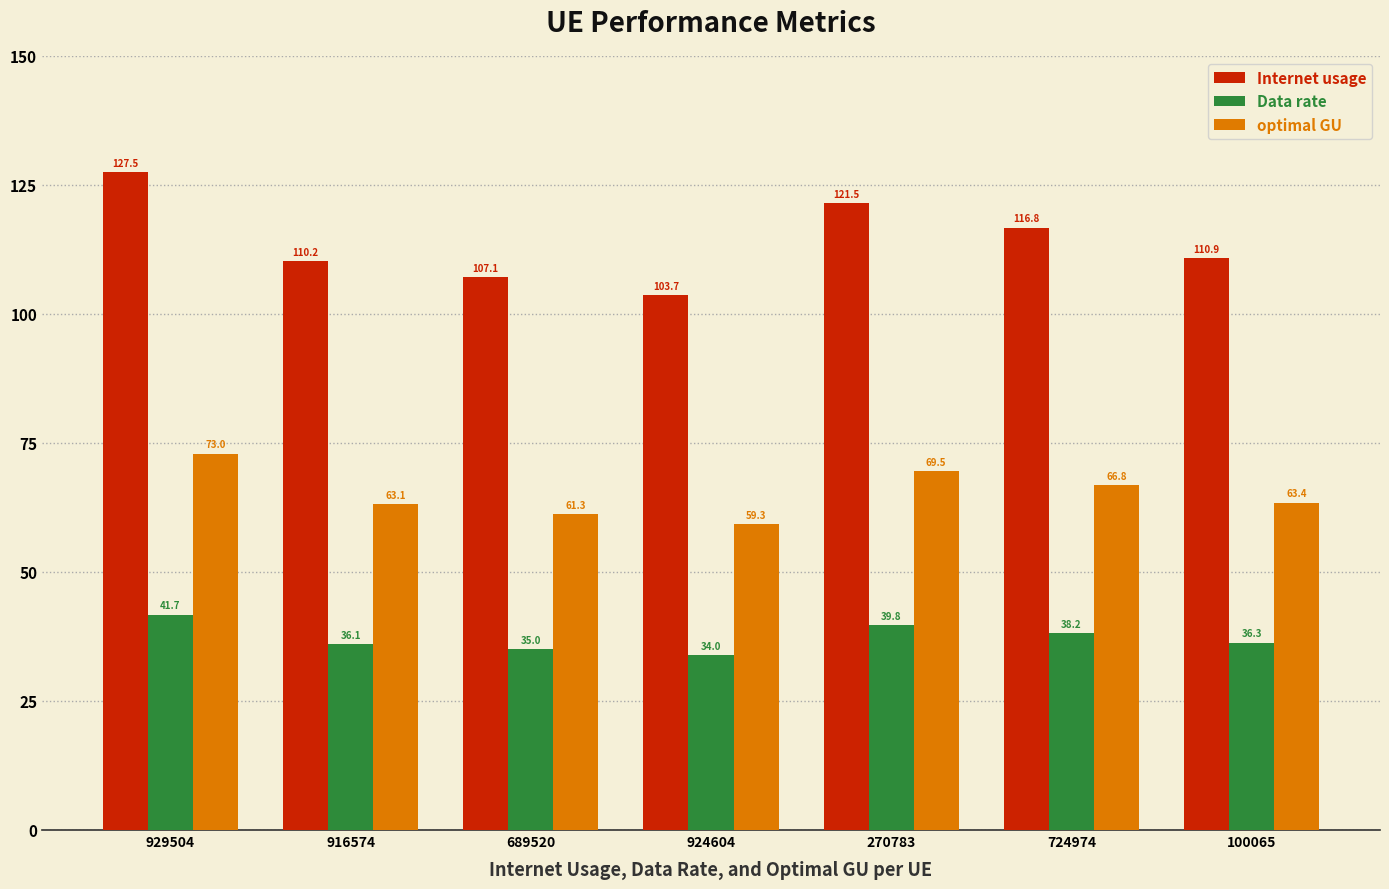

Does the chart contain any negative values?

No